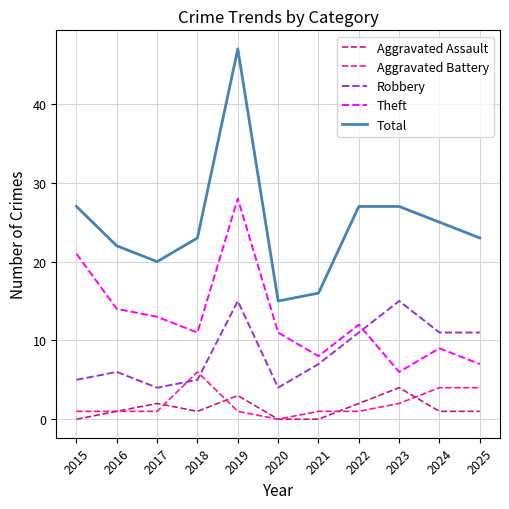

What is the difference between the maximum and minimum values in the Robbery series?

11